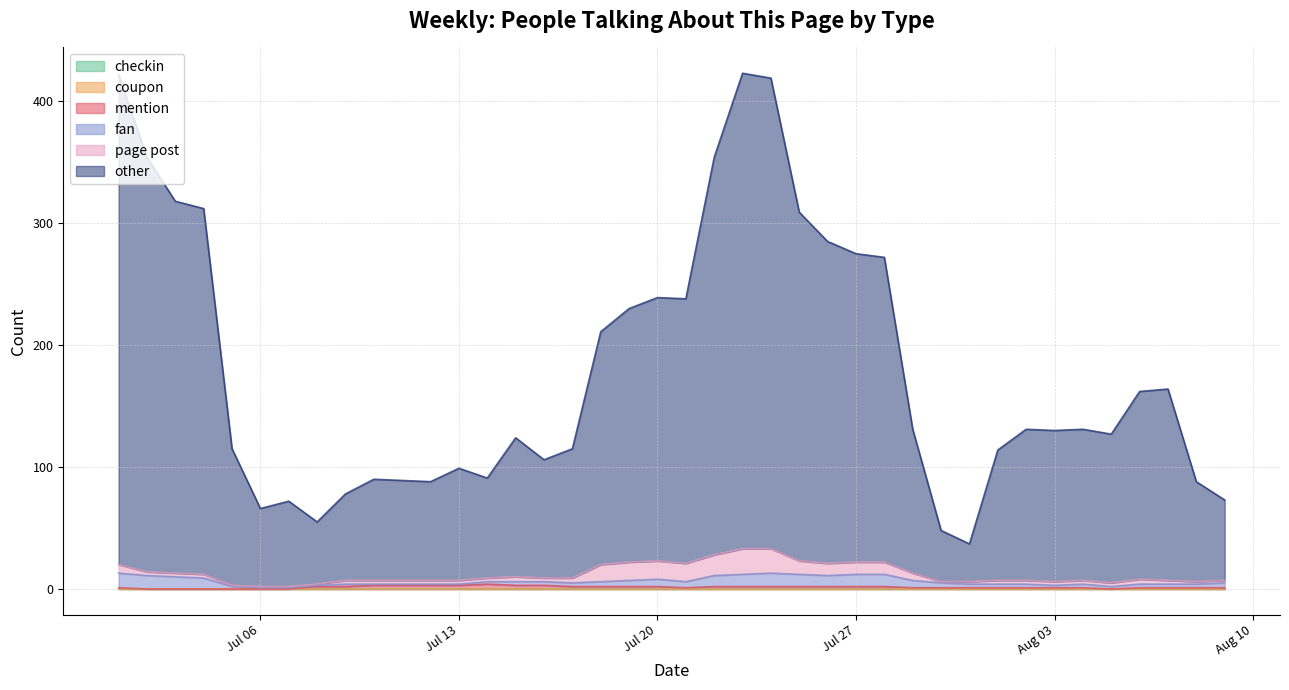

What position from the right is 2020-07-17?

24